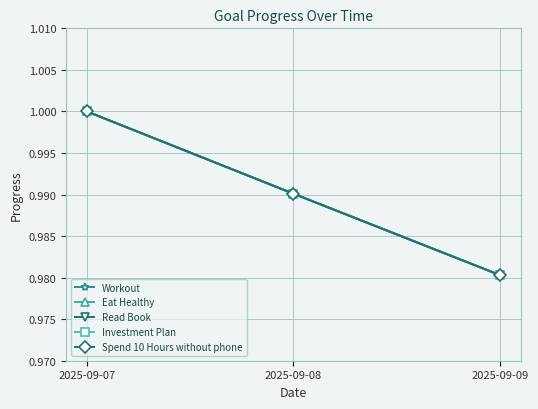

How many Read Book values are between 0 and 1?

3